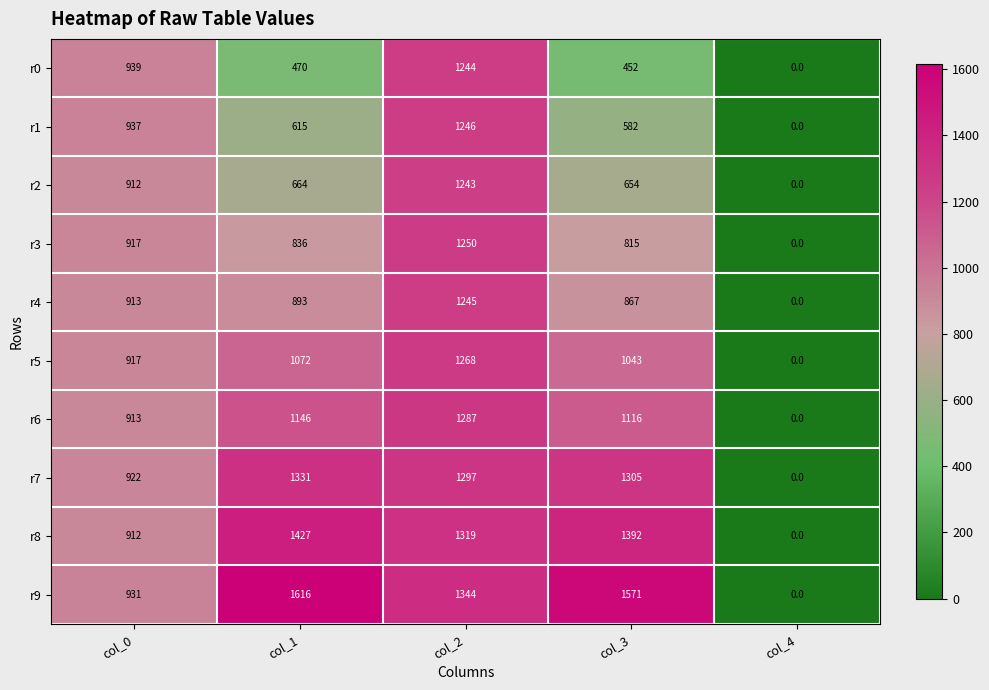

Where is r9 nearest to the value 807?

col_0